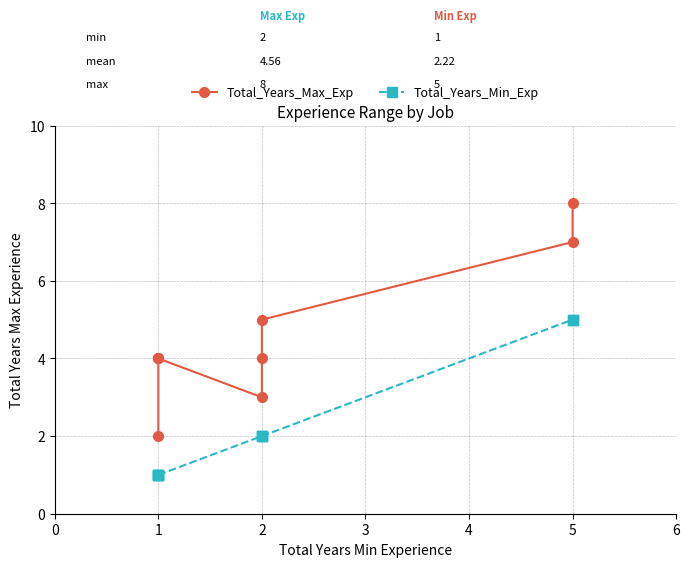

How many lines are shown in the chart?

2